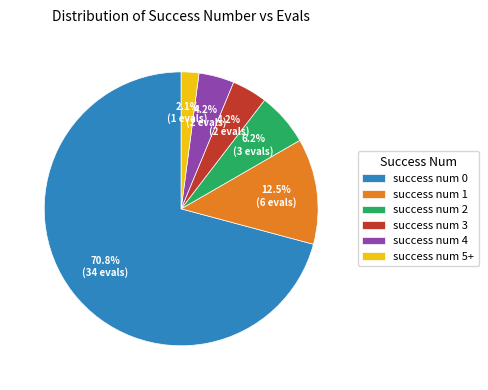

How much of the chart is everything except success num 1?

87.5%